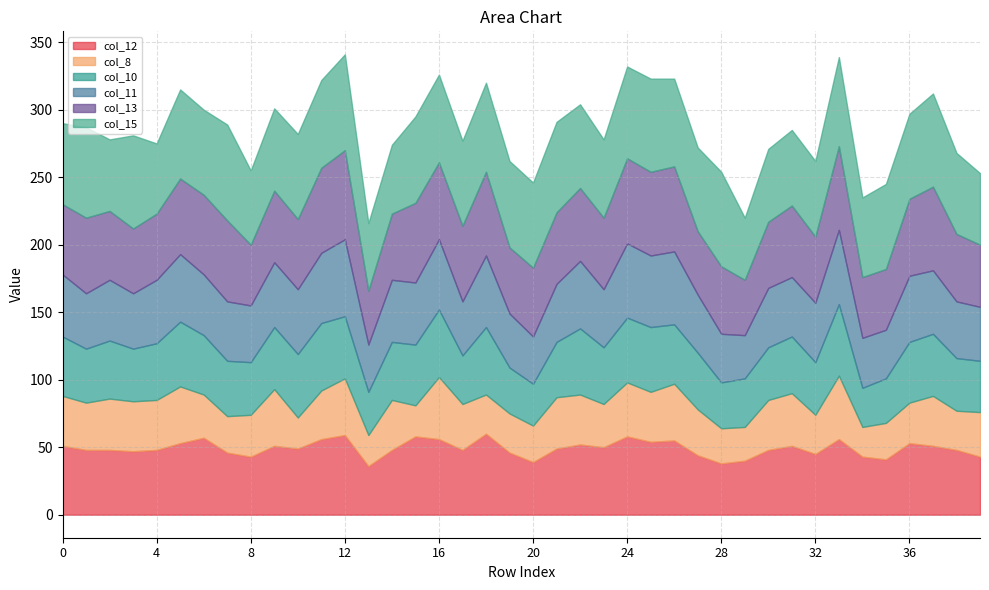

How many interior local peaks does the col_8 series have?

12